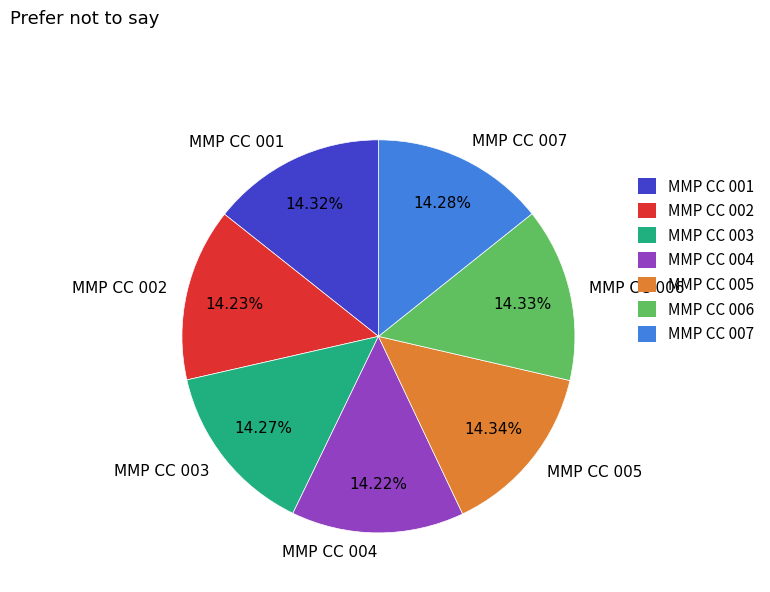

What is the total percentage of MMP CC 001 and MMP CC 004?

28.5%